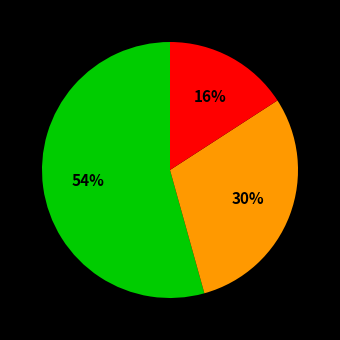

To the nearest percent, what is the average slice percentage?

33%